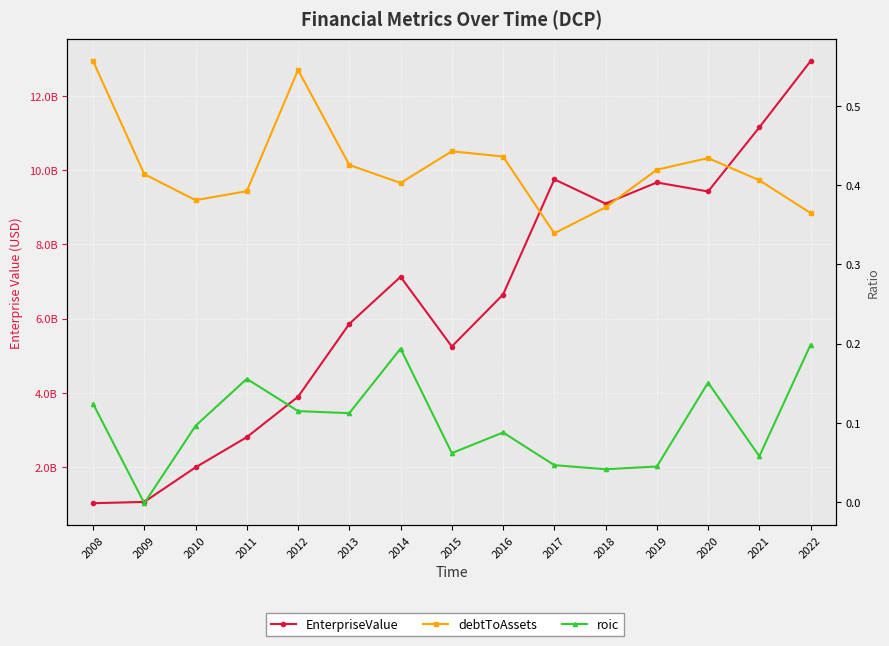

Which series changed the most between 2011 and 2020?

EnterpriseValue